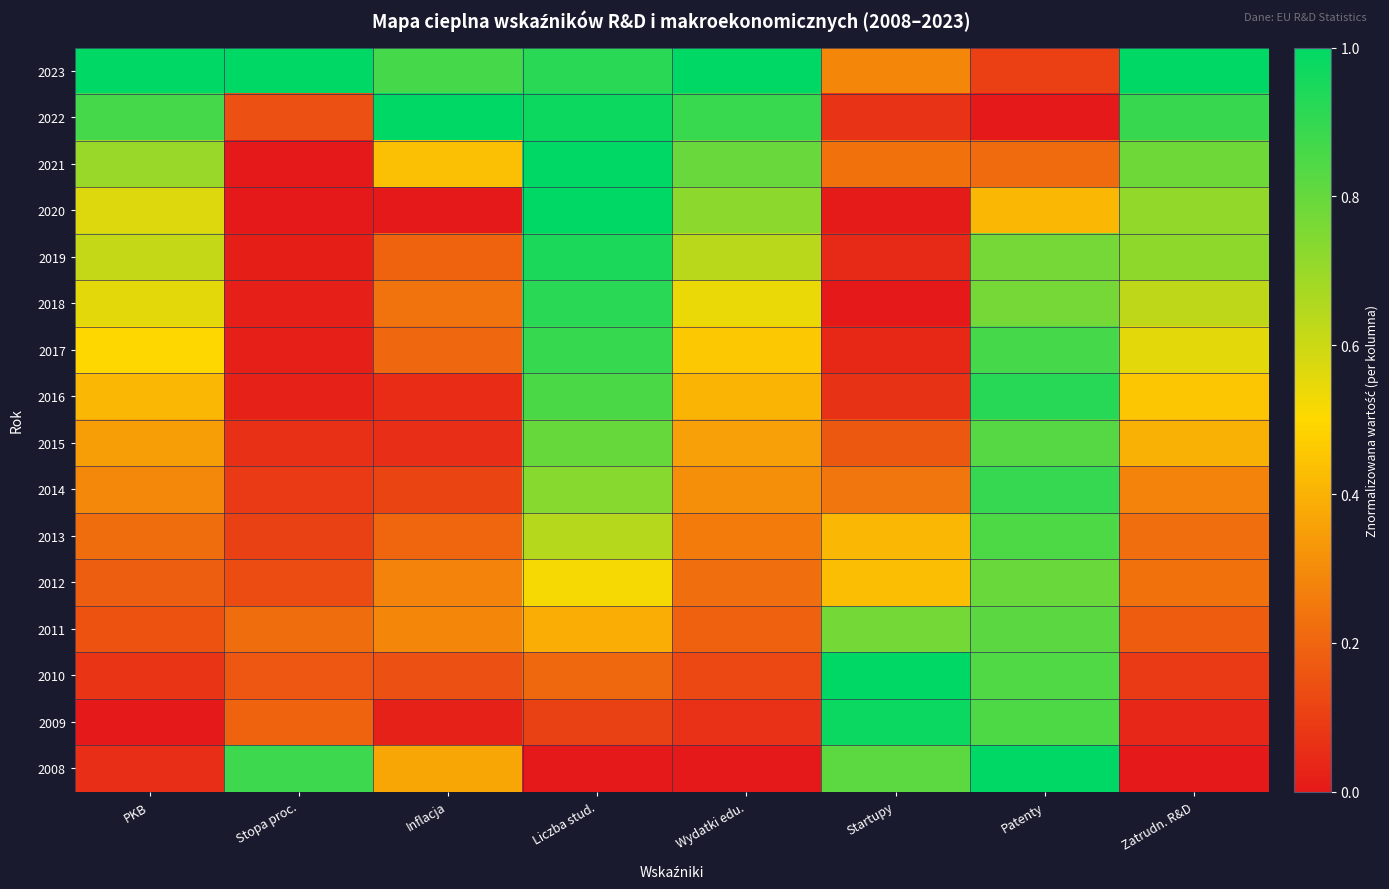

At how many categories does at least one series exceed 0?

8